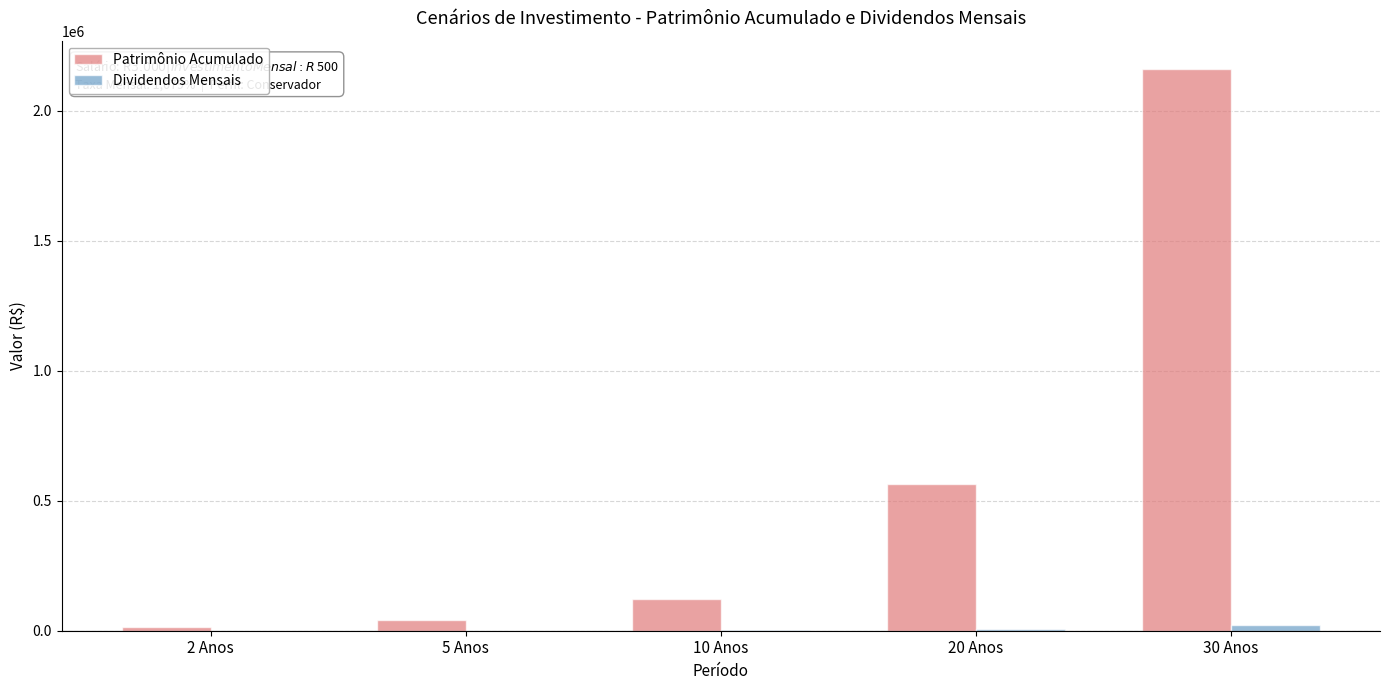

The value of Patrimônio Acumulado at 5 Anos is 41888.5. True or false?

True